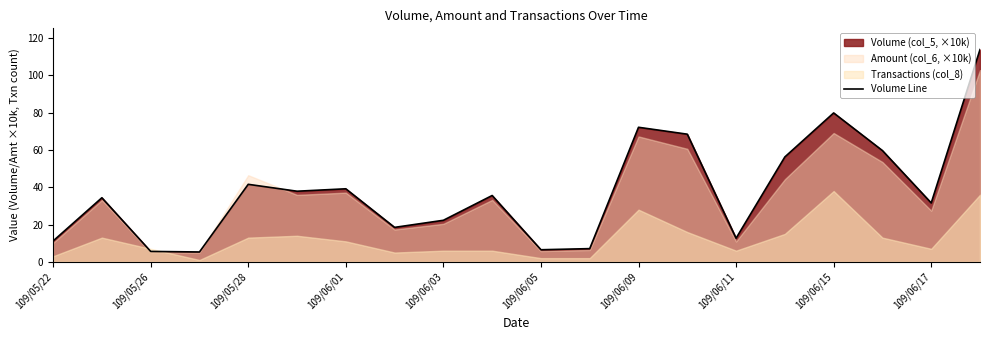

The Volume Line series shows 40.0 at 109/06/09. True or false?

False